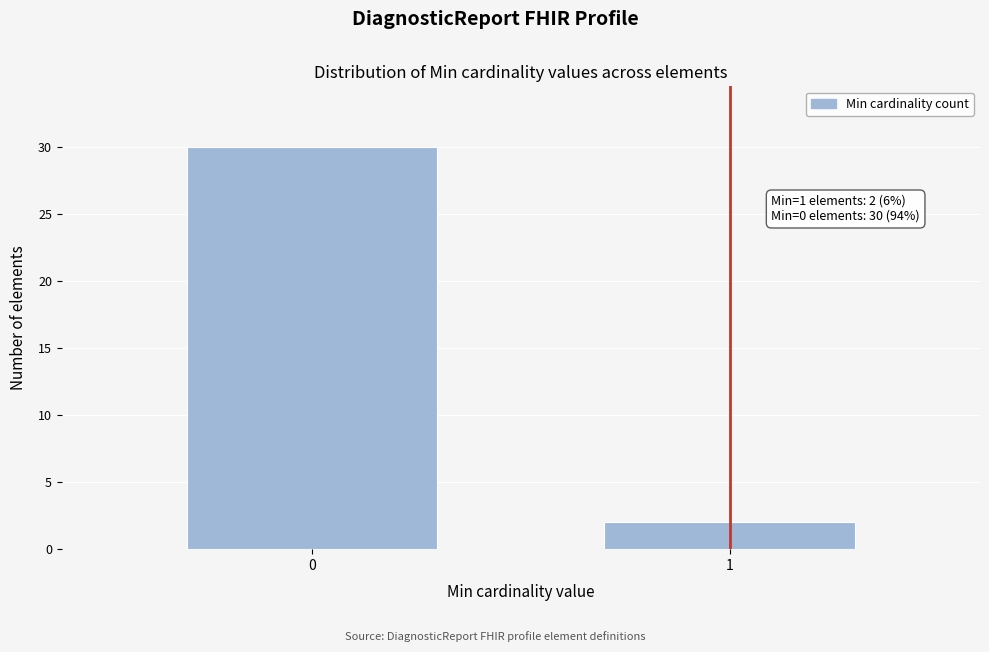

Reading left to right, extract all data points from this chart.

0=30	1=2